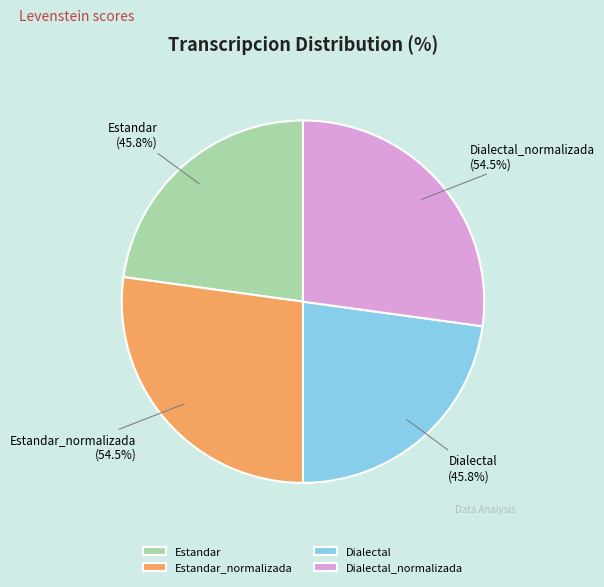

What is the smallest slice in the pie chart?

Estandar